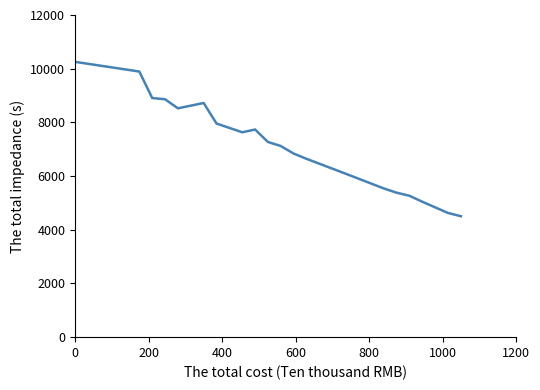

What is the minimum value shown in the chart?

4505.3